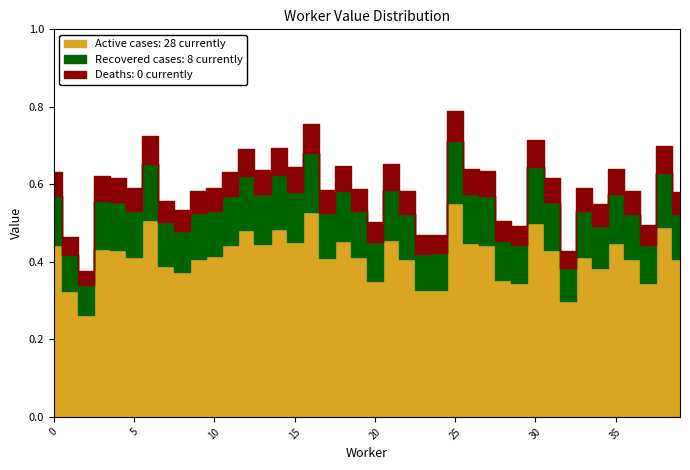

What is the sum of the values at 6 and 8?

1.3